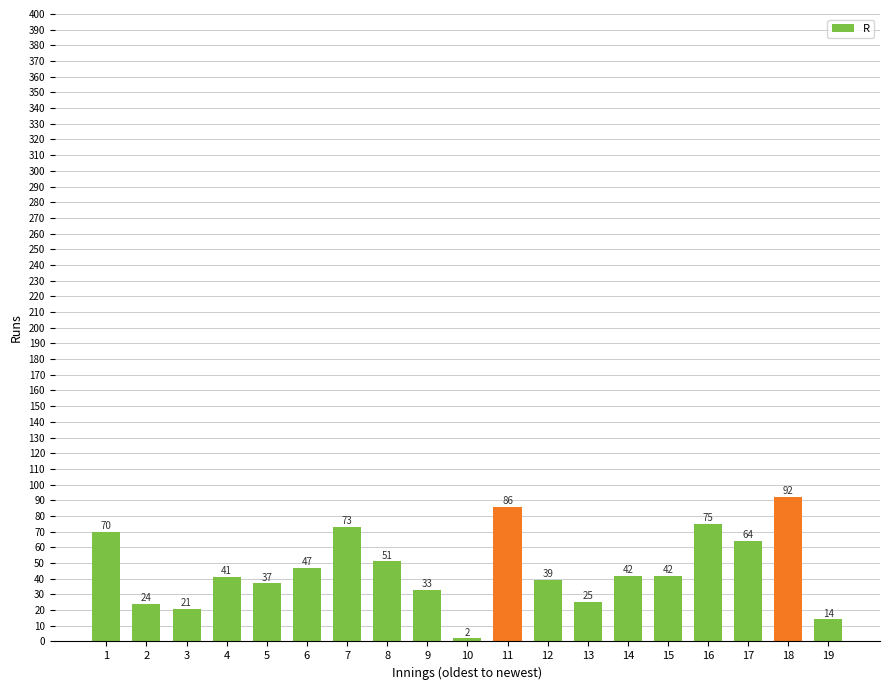

What value does the data have at 12, to the nearest 5?

40